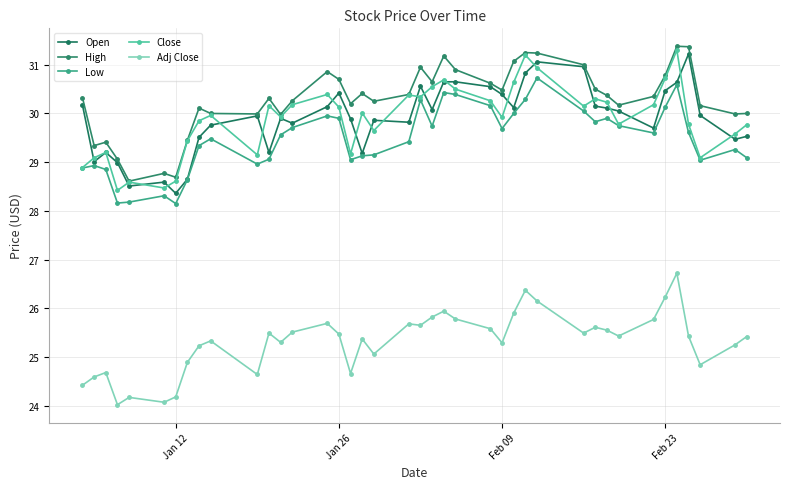

Is this an area chart (filled region under the line)?

No